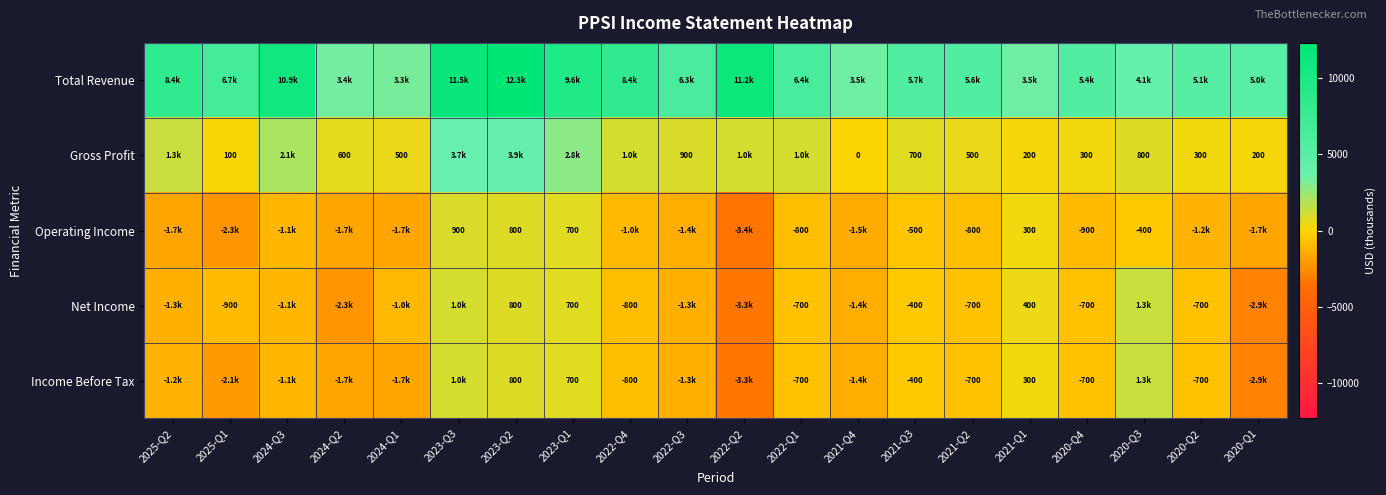

Is it true that Net Income equals -270 at 2025-Q1?

False